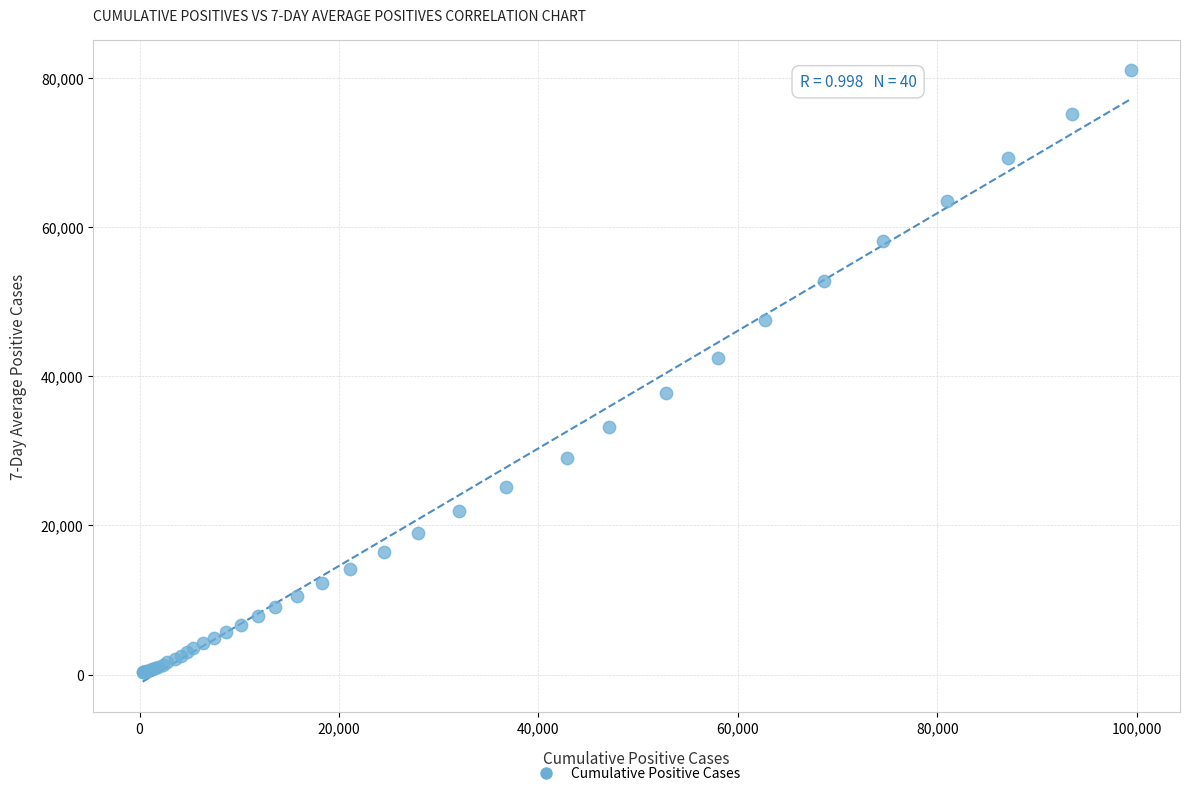

What Y value in the scatter plot is closest to 40655?

42496.4